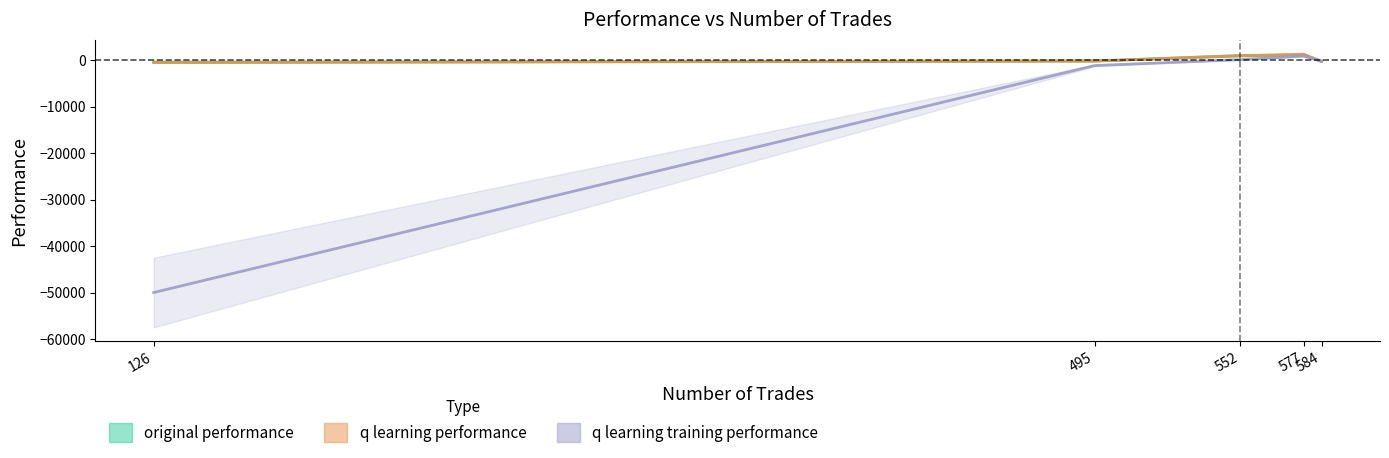

Reading left to right, extract all data points from this chart.

original performance: -417.5	-180.9	975.2	1090.9	-249.2
q learning performance: -514.4	-180.9	977.5	1277.8	-249.2
q learning training performance: -50000.0	-1161.2	113.3	901.2	-249.2